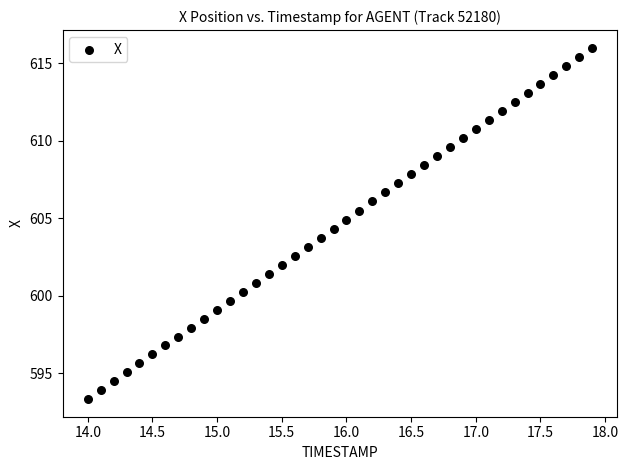

What is the range of Y values (max minus min)?

22.7